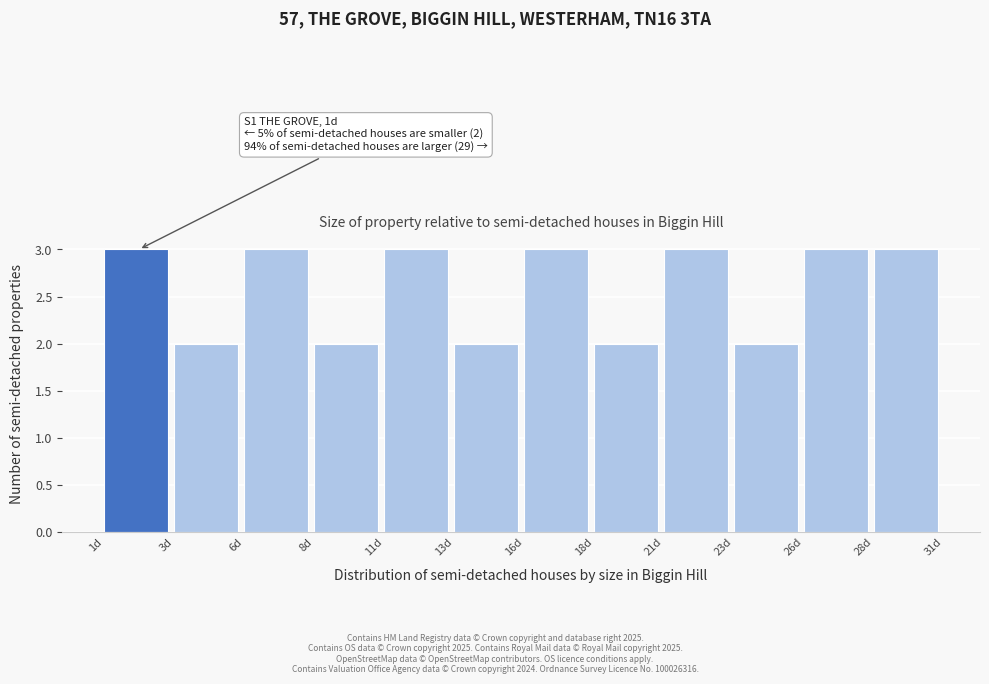

Reading left to right, what are all the values shown in this chart?

1d=3	3d=2	6d=3	8d=2	11d=3	13d=2	16d=3	18d=2	21d=3	23d=2	26d=3	28d=3